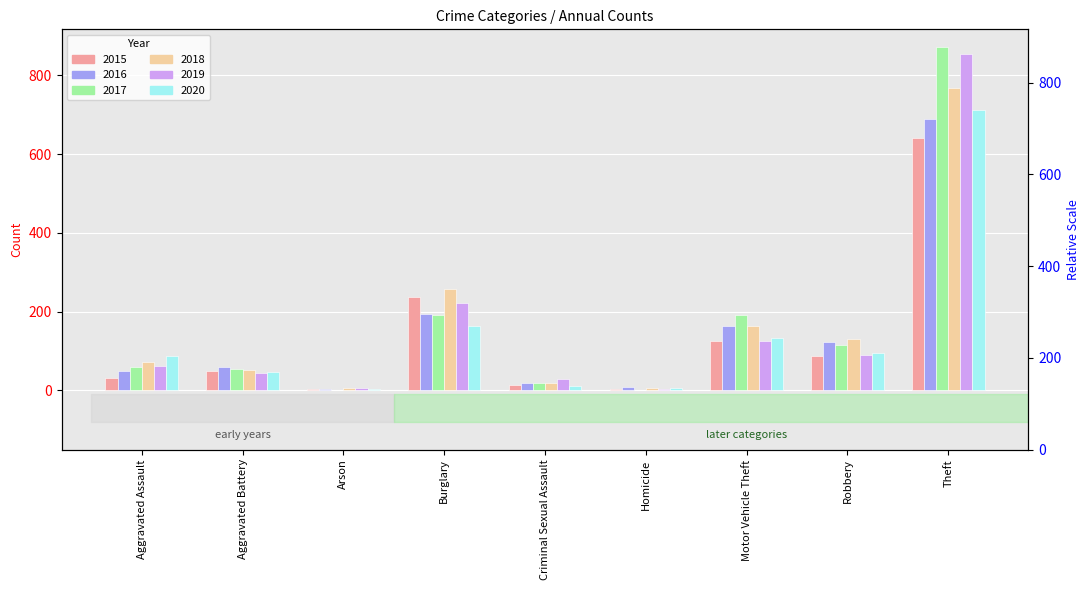

What is the difference between the highest and lowest values at Arson?

5